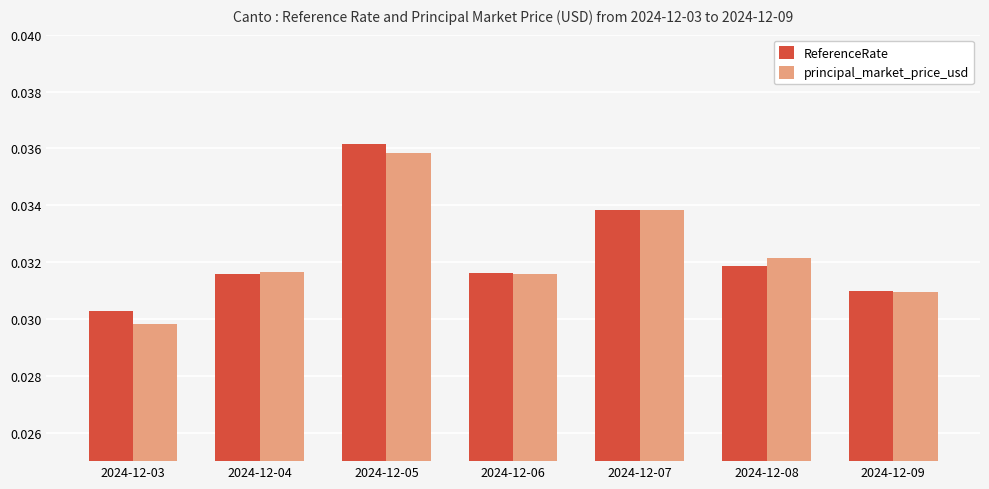

Is it true that principal_market_price_usd equals 0.1 at 2024-12-05?

False